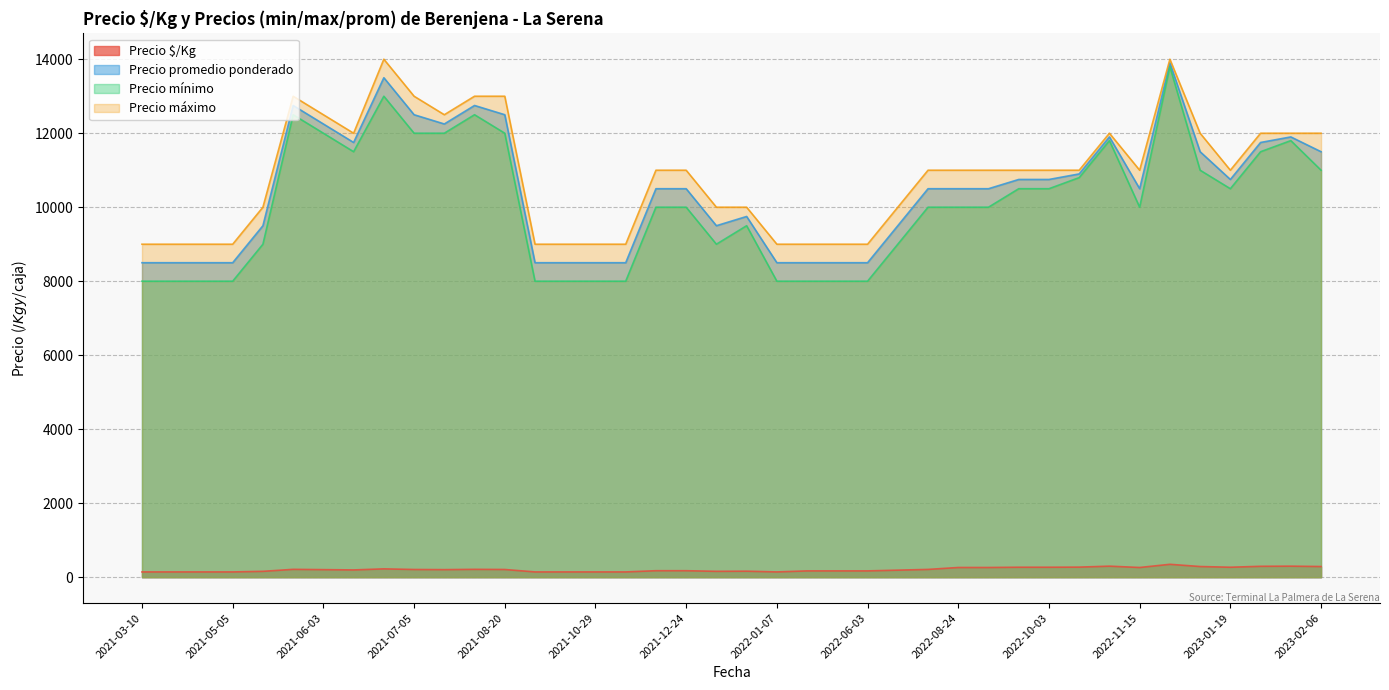

True or false: Precio mínimo and Precio máximo cross at least once.

False